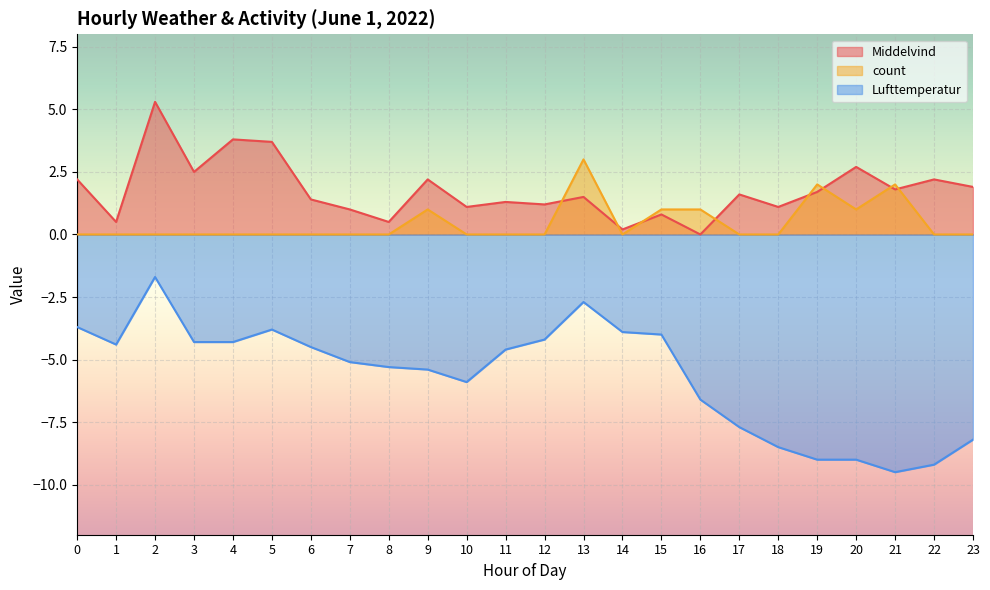

Read the count value at 13.

3.0